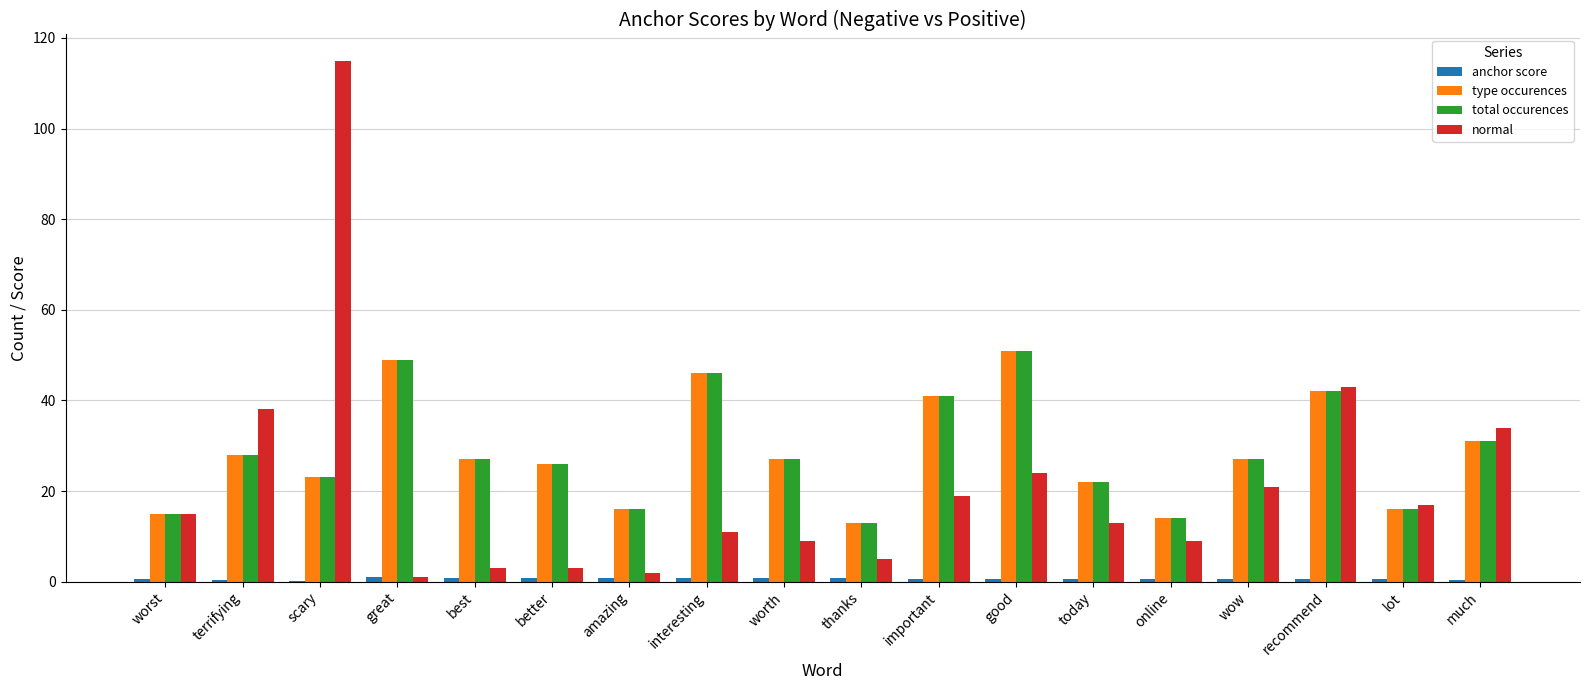

How many distinct data groups are displayed?

4